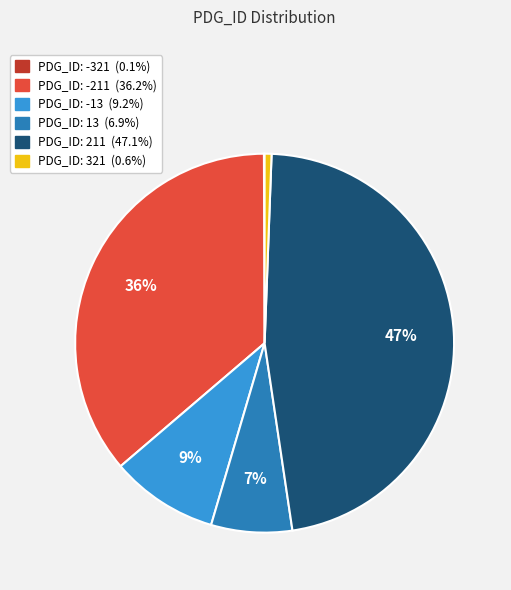

To the nearest percent, what is the difference between the largest and smallest slice percentages?

47%